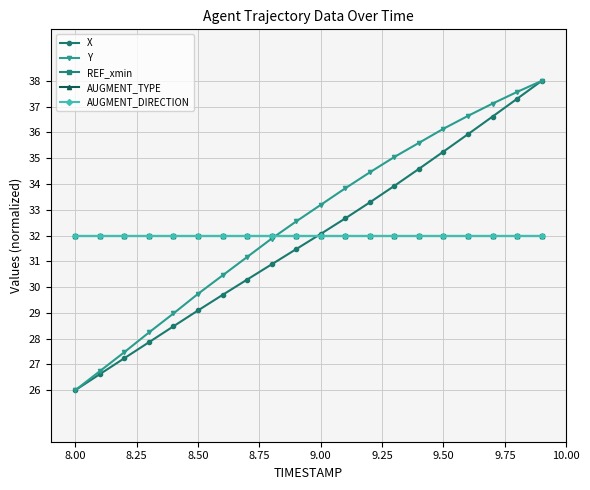

Which series has the largest range (max minus min)?

X